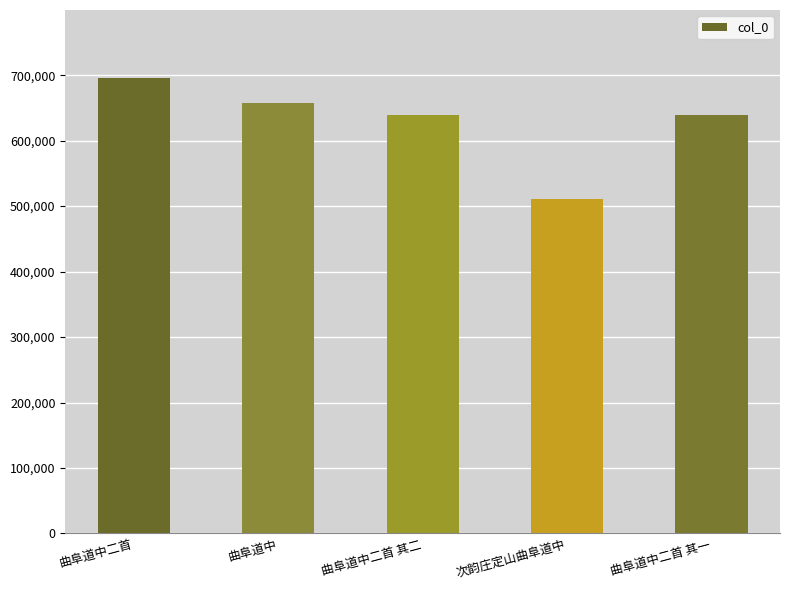

What is the difference between the maximum and minimum values?

184052